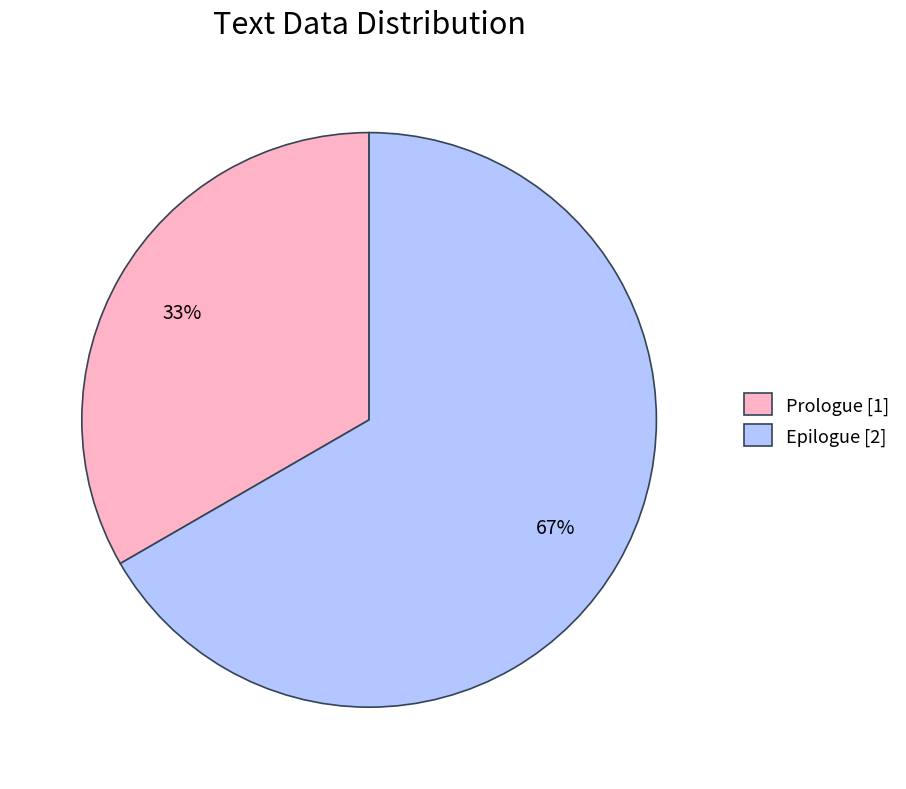

How many segments does this pie chart have?

2